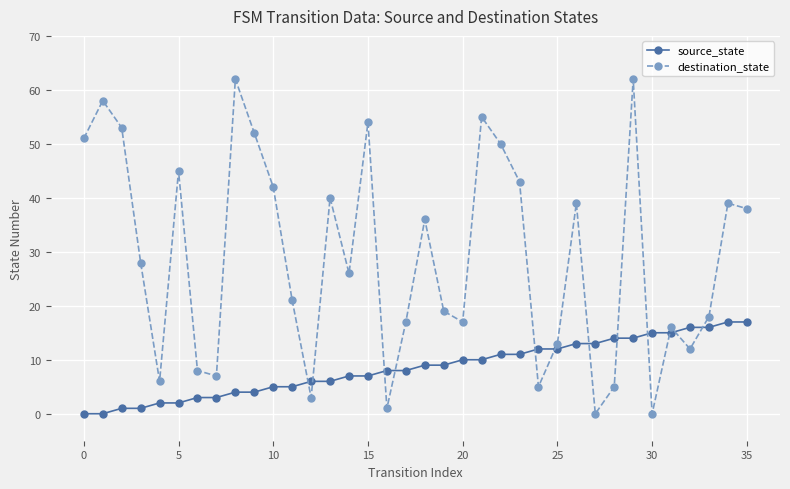

Which series has the widest spread of values?

destination_state